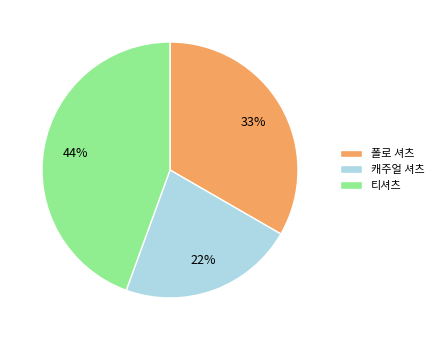

What is the ratio of the value at 티셔츠 to the value at 캐주얼 셔츠?

2.0